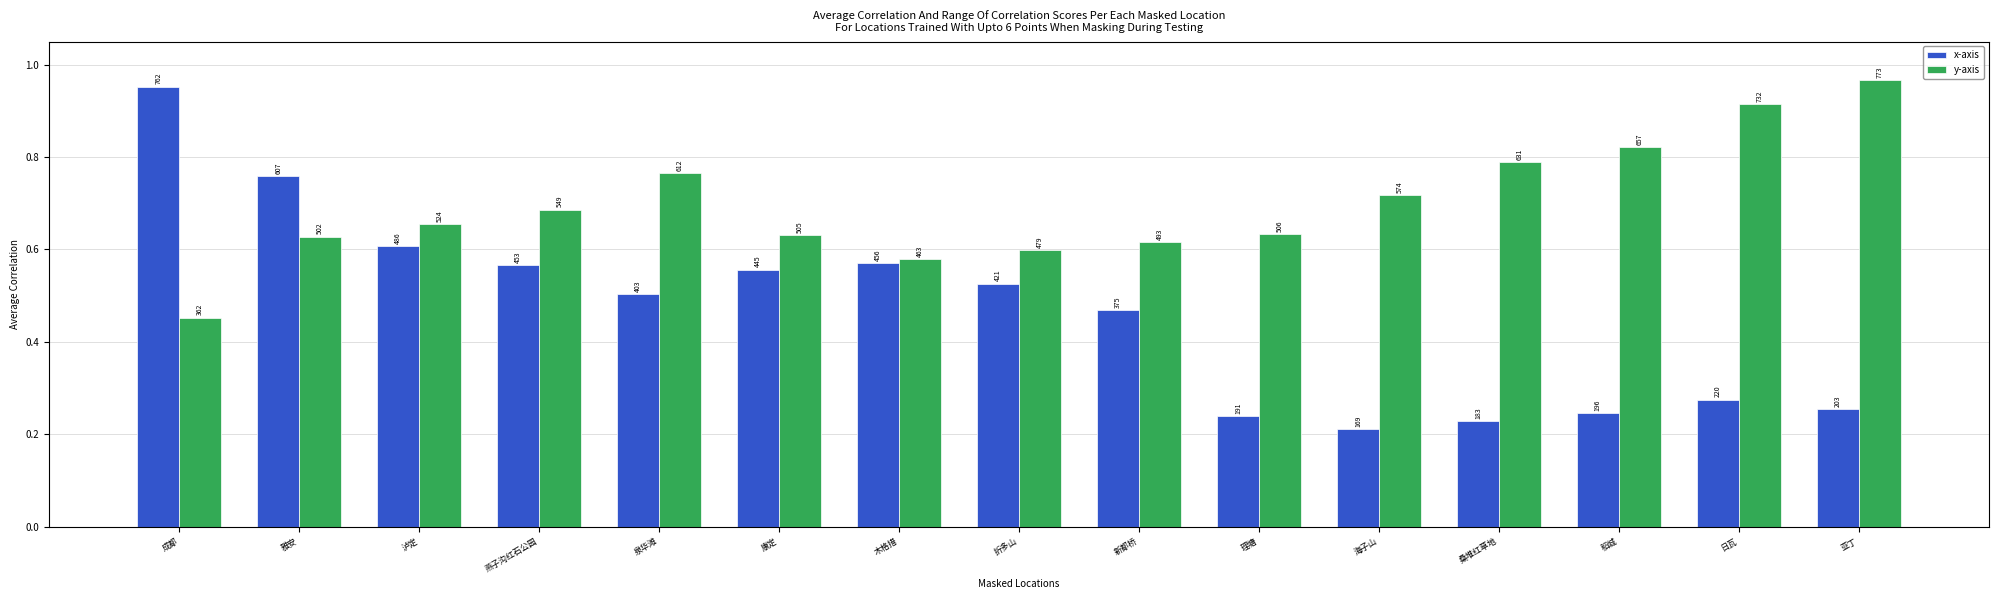

What is the label of the 3rd bar from the right?

稻城